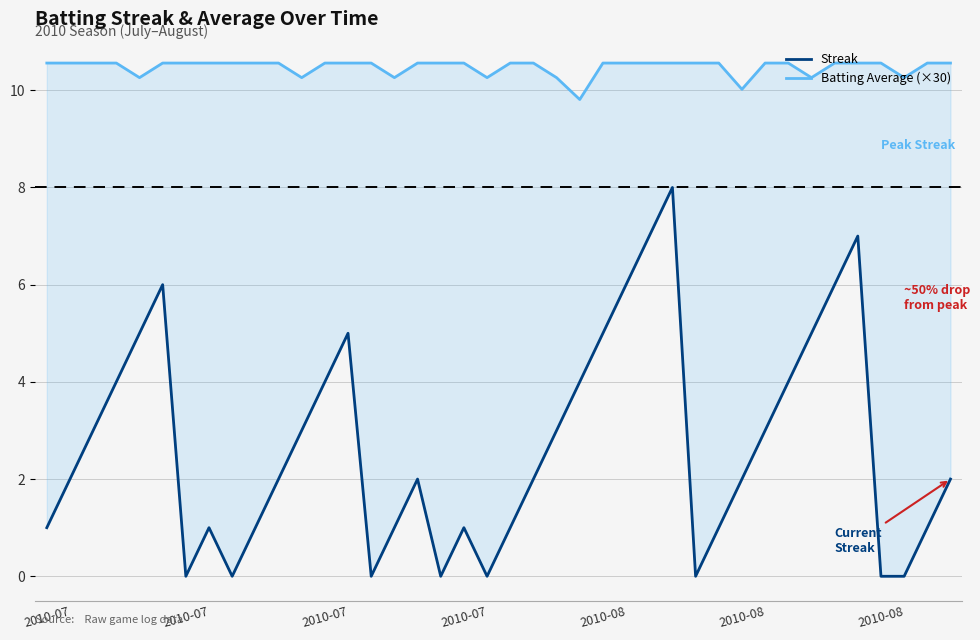

Where does the Streak series first go above 2?

2010-07